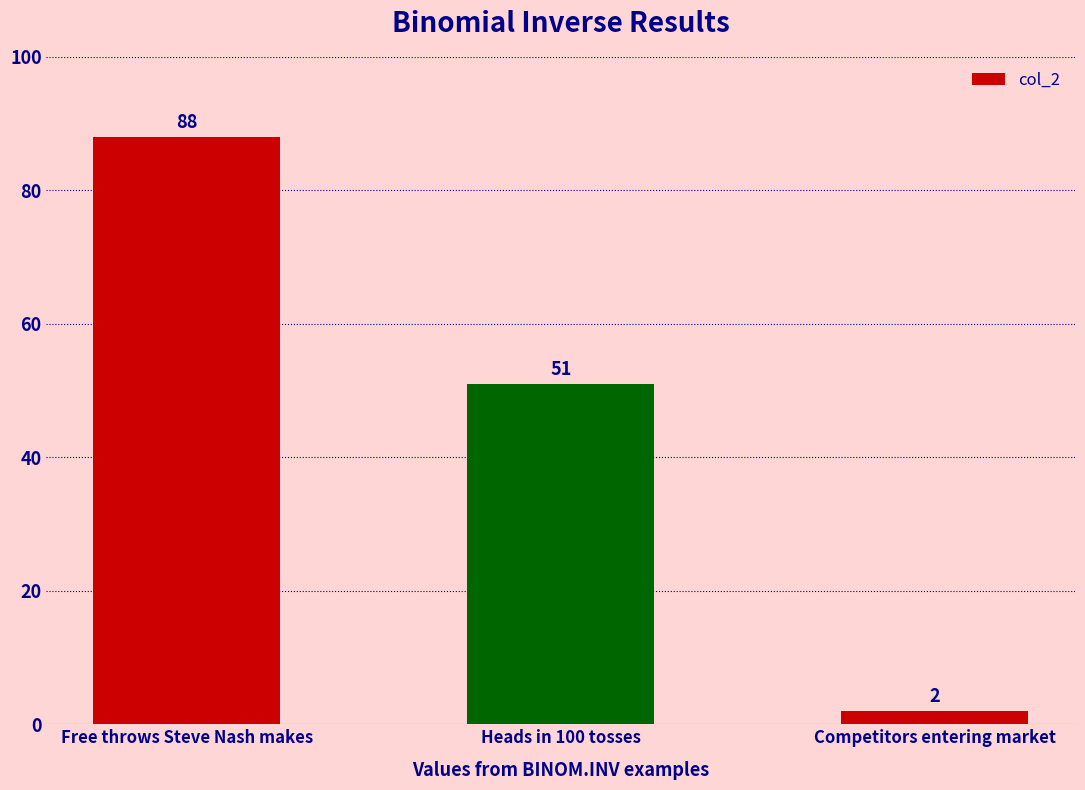

Reading left to right, what are all the values shown in this chart?

Free throws Steve Nash makes=88	Heads in 100 tosses=51	Competitors entering market=2